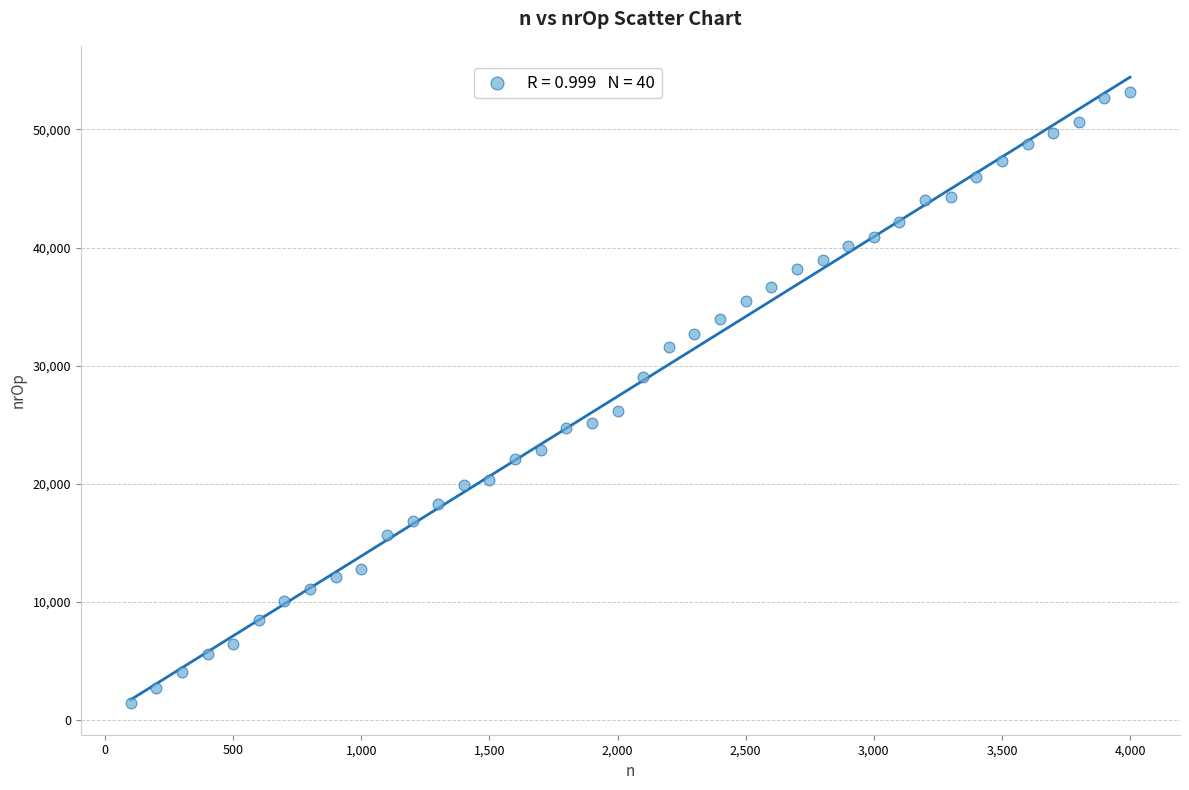

What is the range of X values (max minus min)?

3900